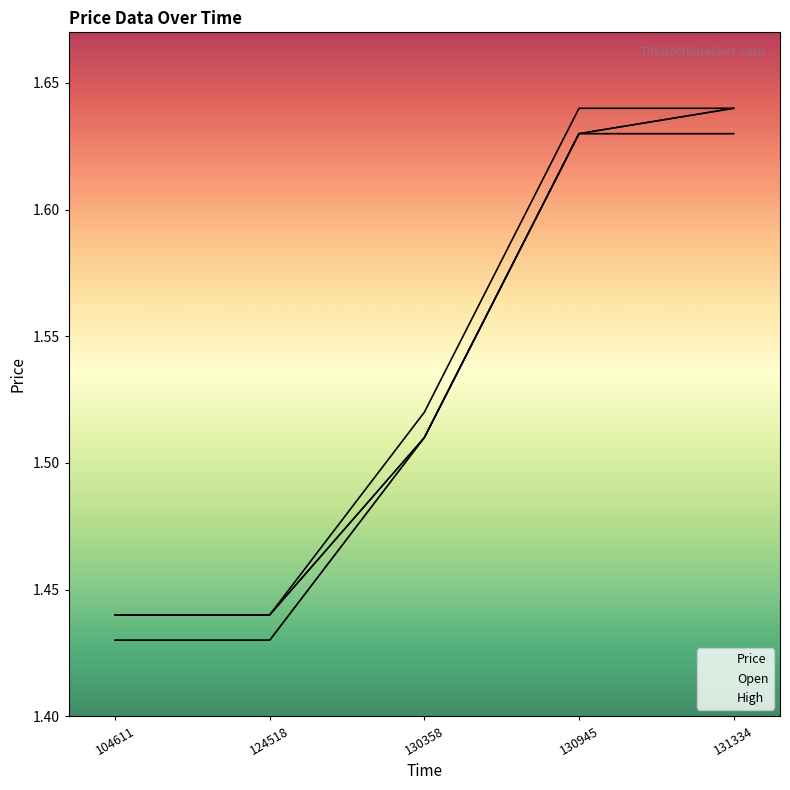

Reading right to left, transcribe all the data shown in this chart.

Price: 131334=1.6	130945=1.6	130358=1.5	124518=1.4	104611=1.4
Open: 131334=1.6	130945=1.6	130358=1.5	124518=1.4	104611=1.4
High: 131334=1.6	130945=1.6	130358=1.5	124518=1.4	104611=1.4